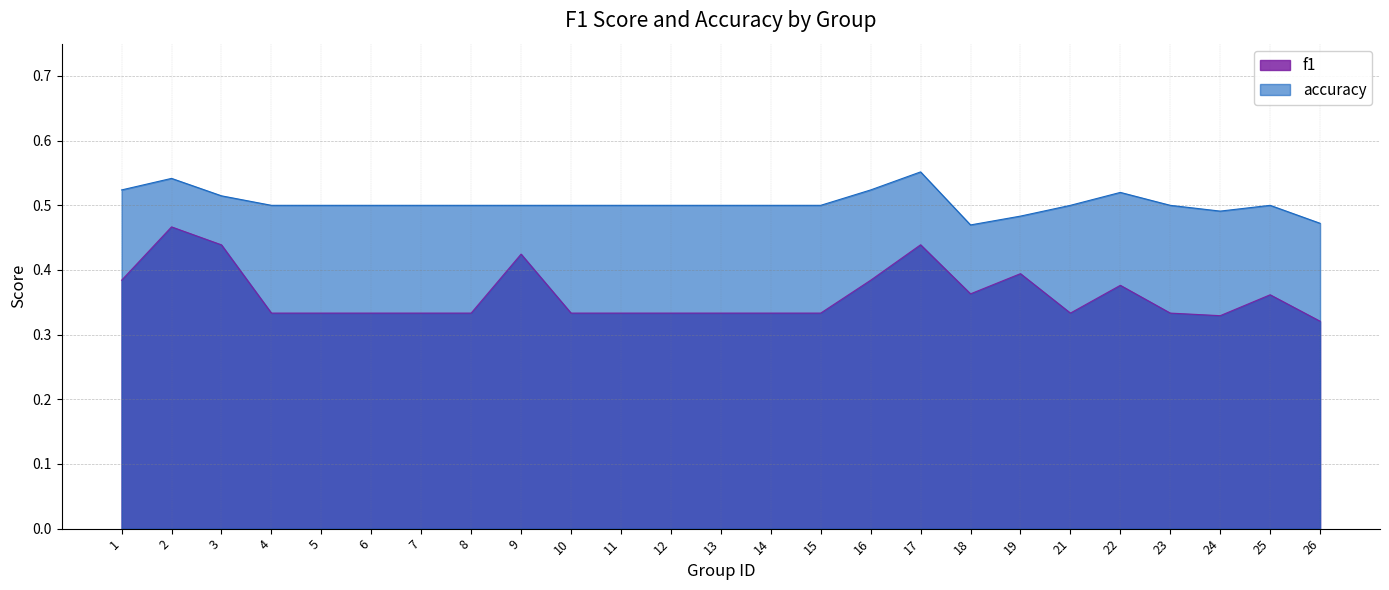

What is the difference between the highest and lowest values at 9?

0.1